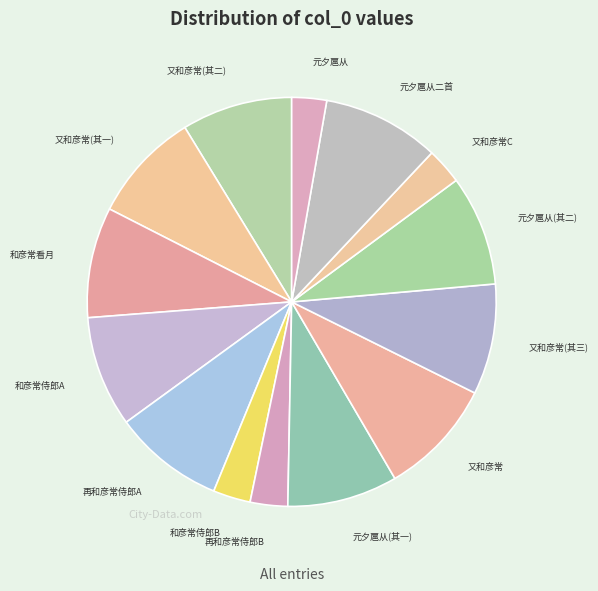

Count the number of slices in the pie.

14